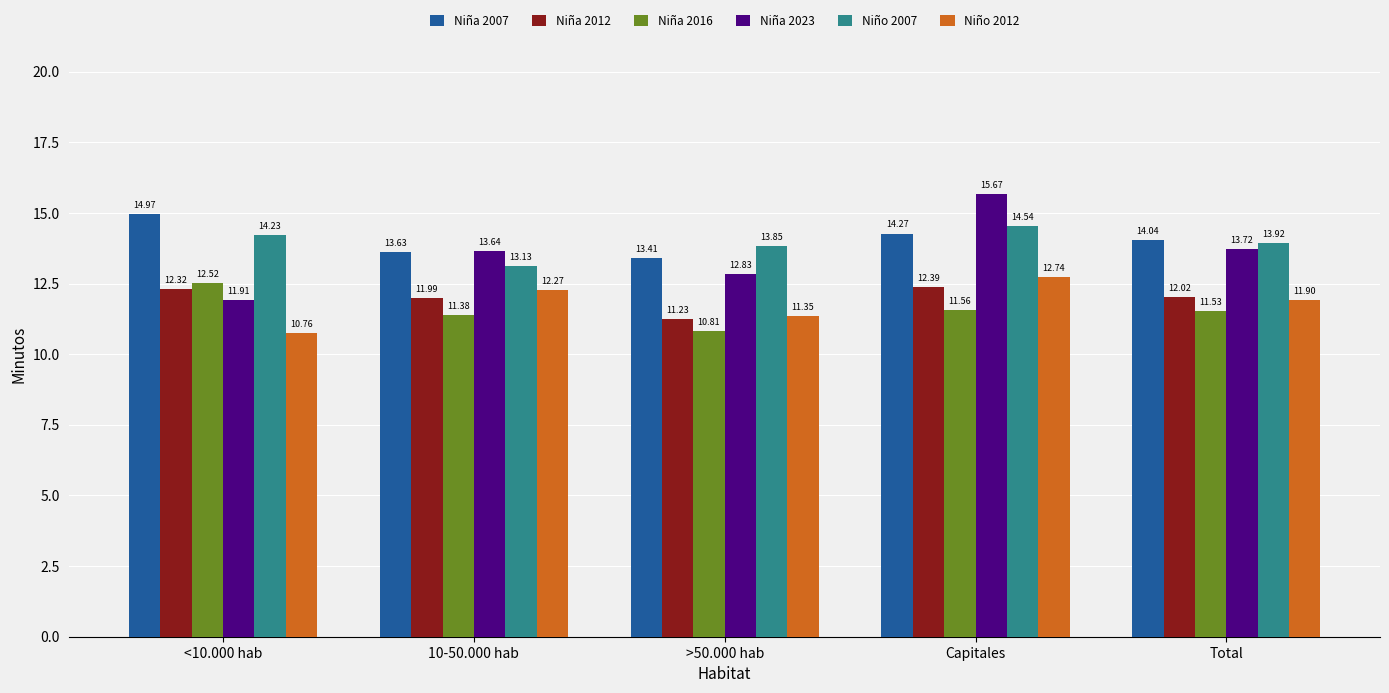

Rank the series by their maximum value, from highest to lowest.

Niña 2023, Niña 2007, Niño 2007, Niño 2012, Niña 2016, Niña 2012